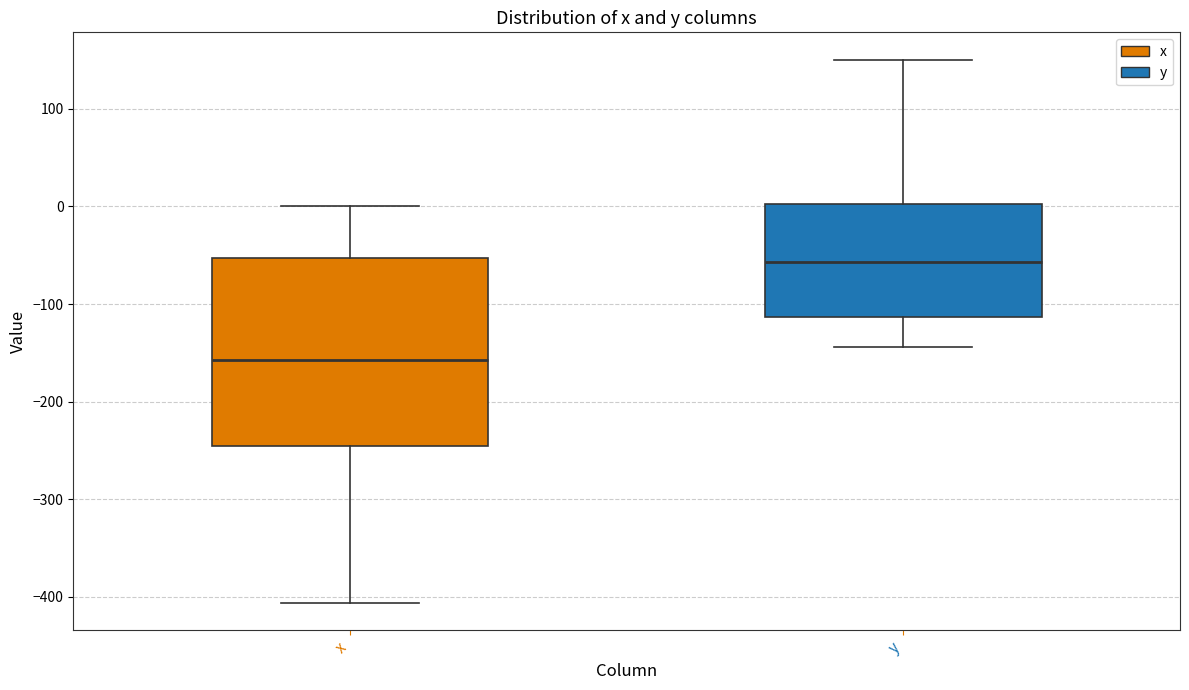

Which box is the tallest, from its lower edge to its upper edge?

x